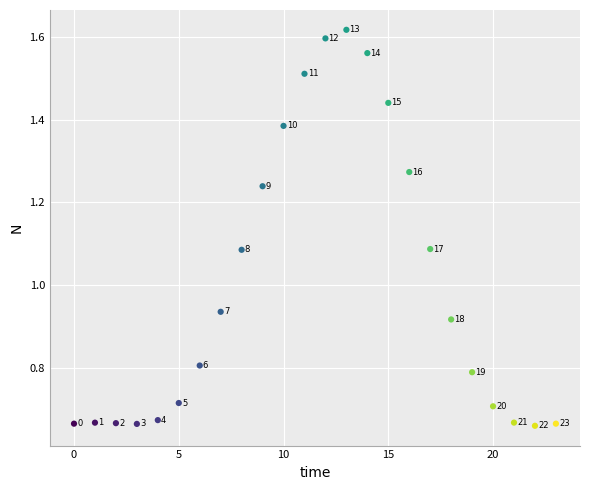

What is the range of Y values (max minus min)?

1.0